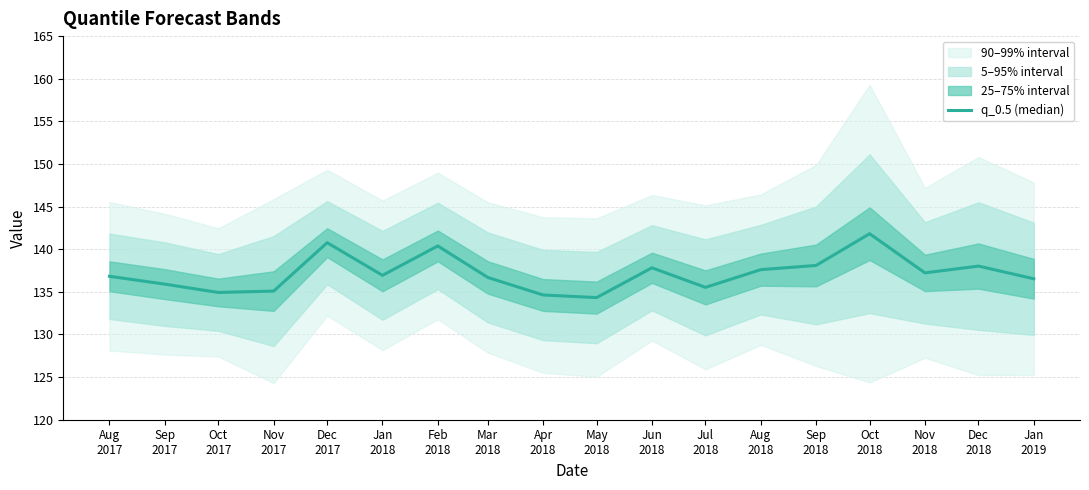

Reading left to right, transcribe all the data shown in this chart.

136.8	135.9	134.9	135.1	140.8	136.9	140.4	136.7	134.6	134.3	137.8	135.5	137.6	138.1	141.8	137.2	138.0	136.5